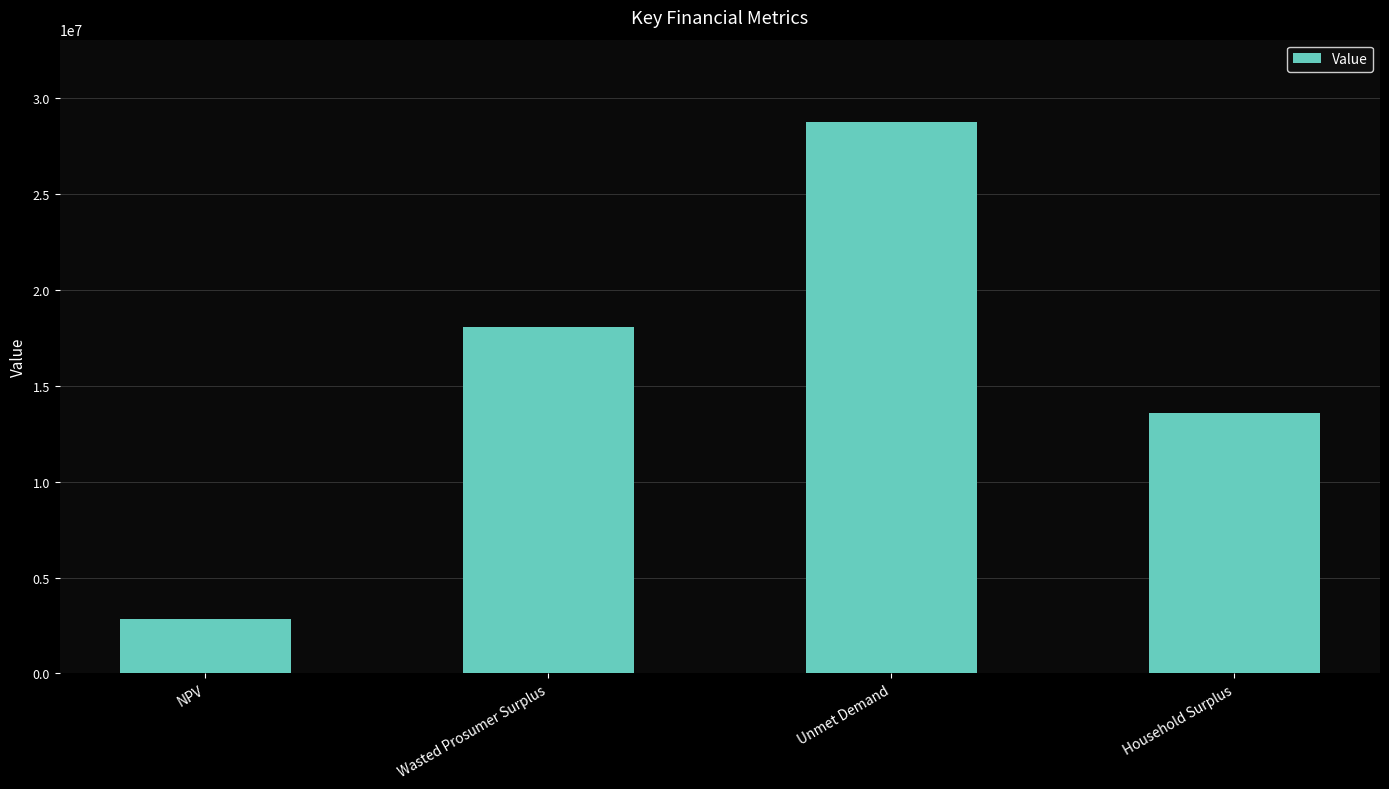

Is it true that the value at Unmet Demand is 28755855.3?

True